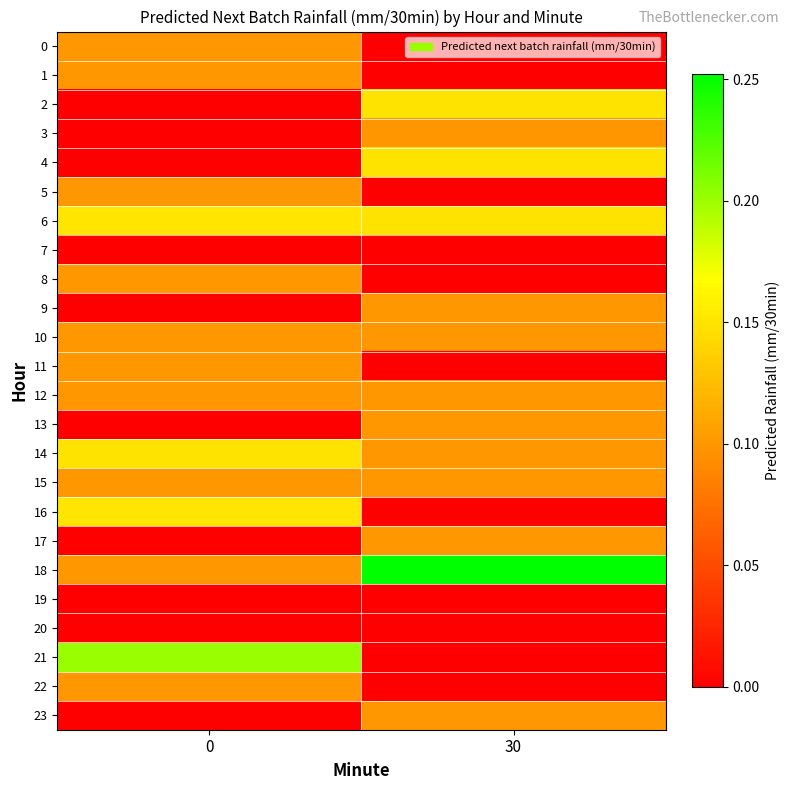

At how many categories does at least one series exceed 0?

2